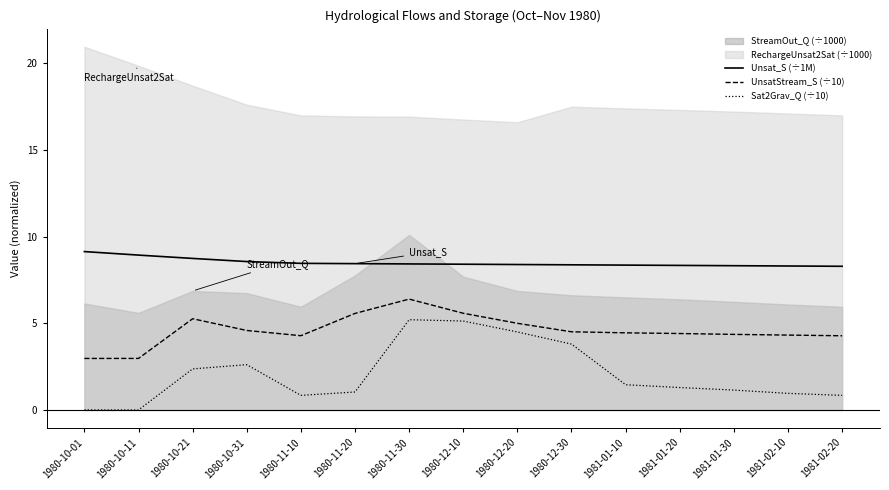

True or false: Sat2Grav_Q (÷10) and UnsatStream_S (÷10) intersect in this chart.

False